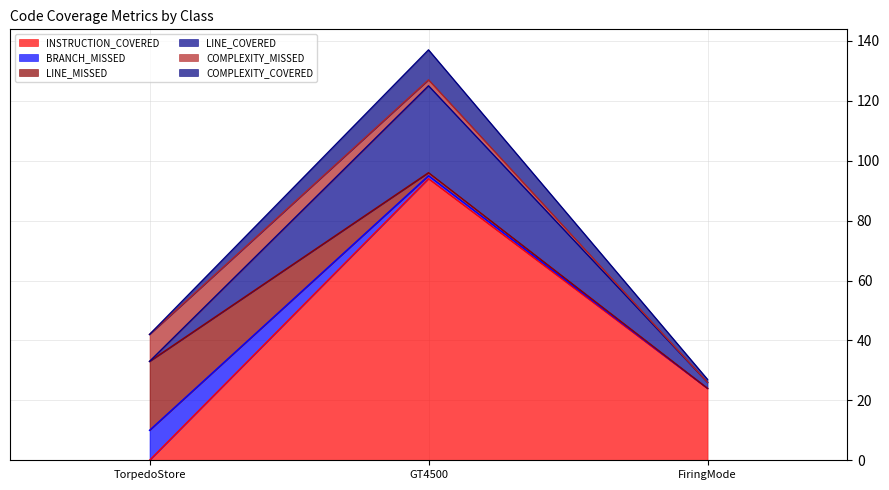

How many lines are shown in the chart?

6